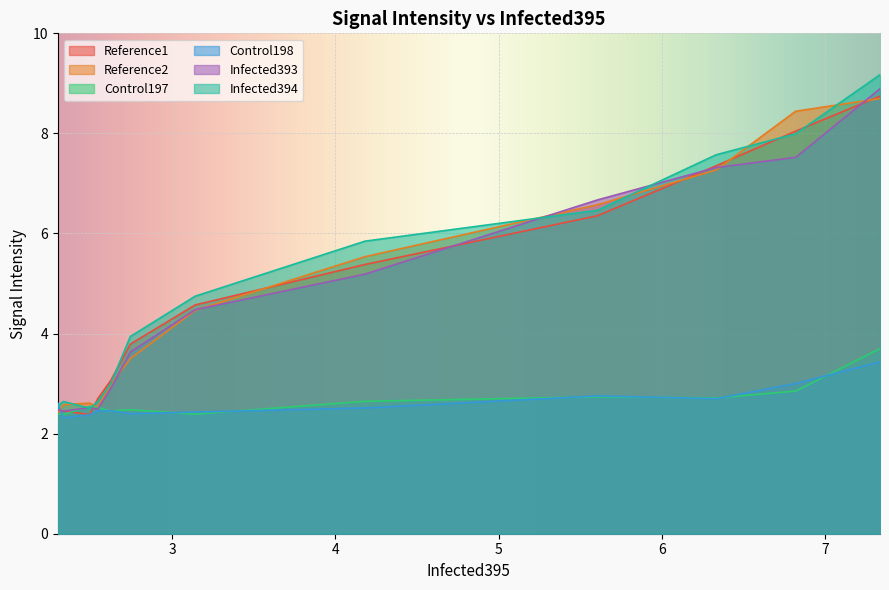

What is the greatest value displayed?

9.2